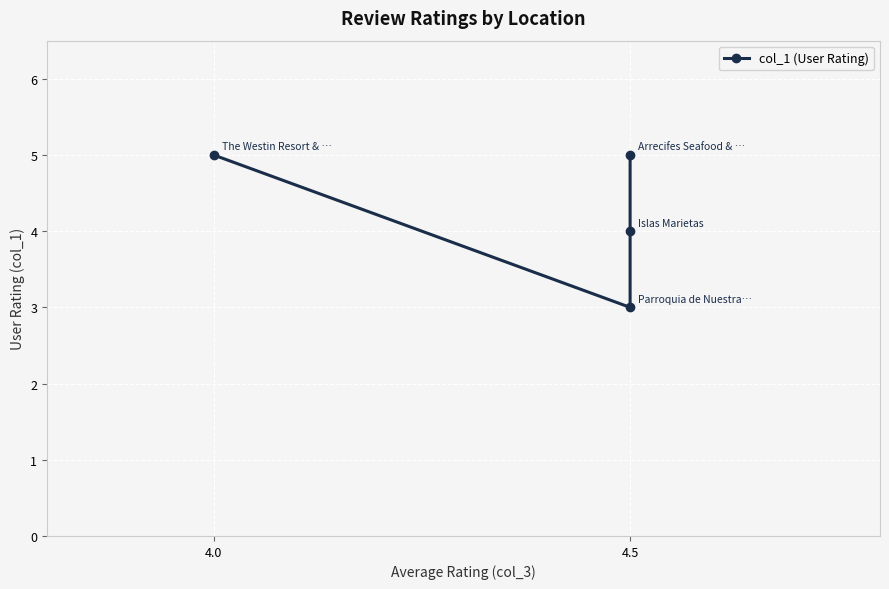

How many interior local valleys (lower than both neighbors) does the data have?

1